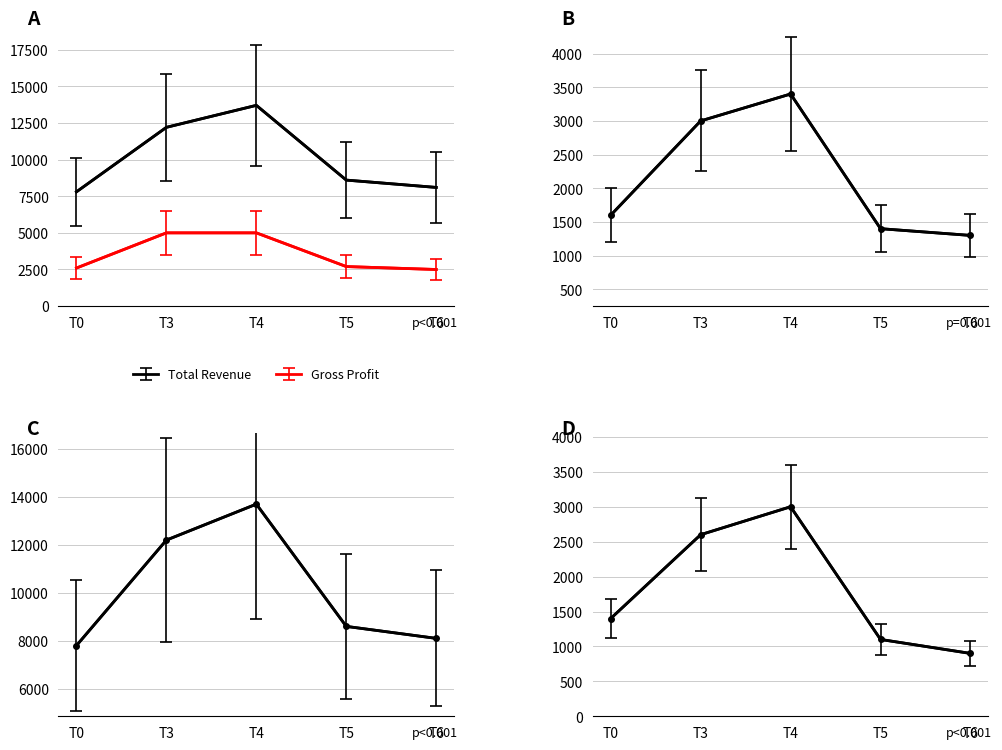

True or false: Total Revenue and Operating Income or Loss cross at least once.

False